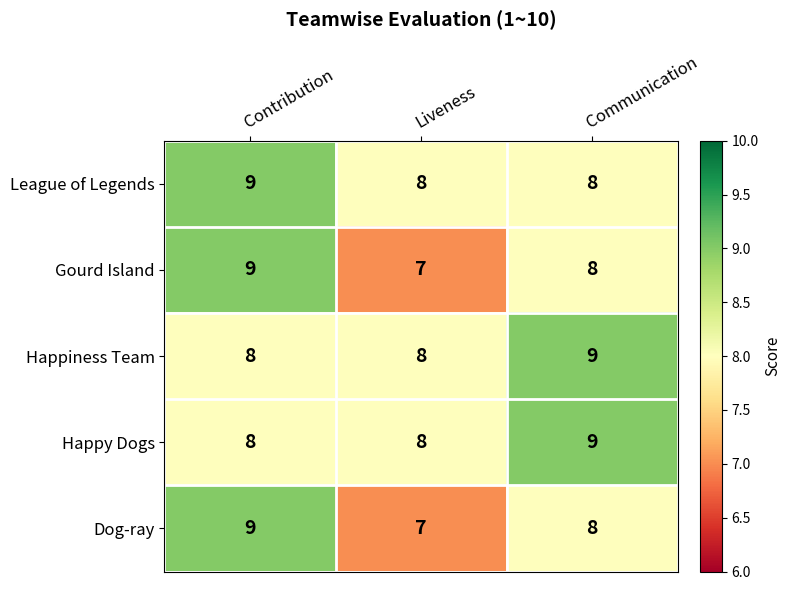

True or false: Dog-ray has a value of 8 at Communication.

True